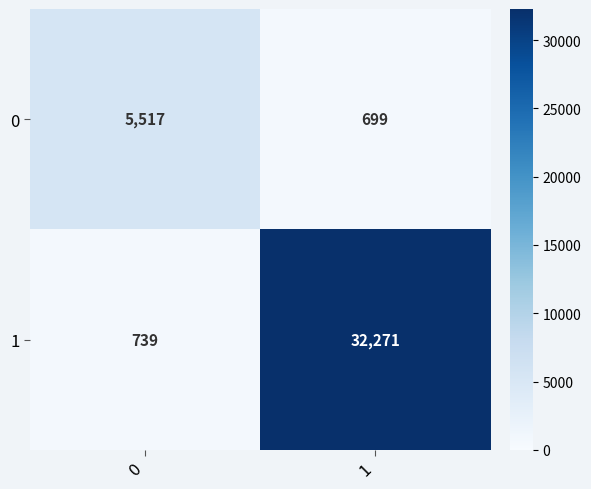

What is the difference between the highest and lowest values at 1?

31572